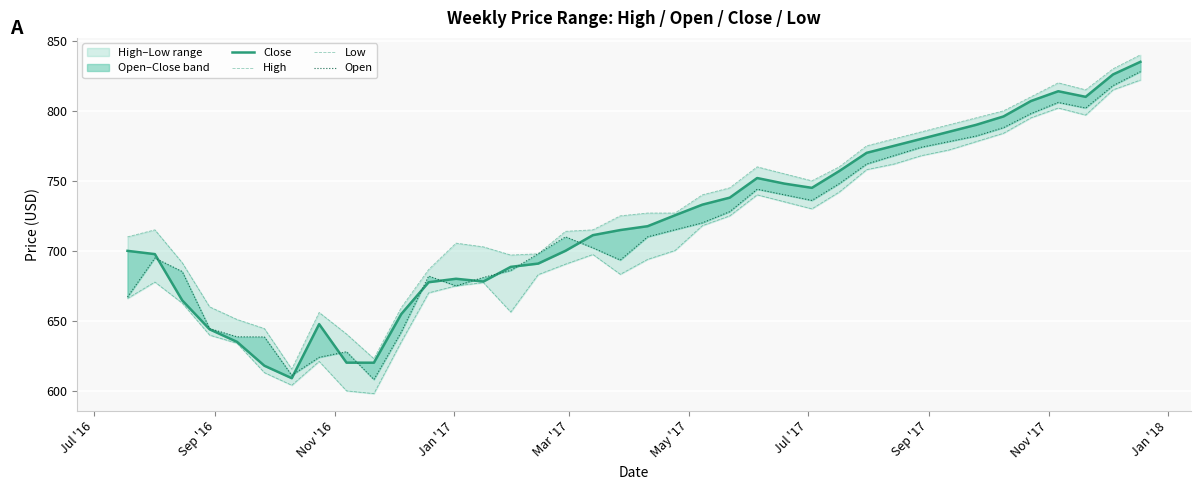

Is the value of Low at 17 greater than the value of High at 10?

Yes